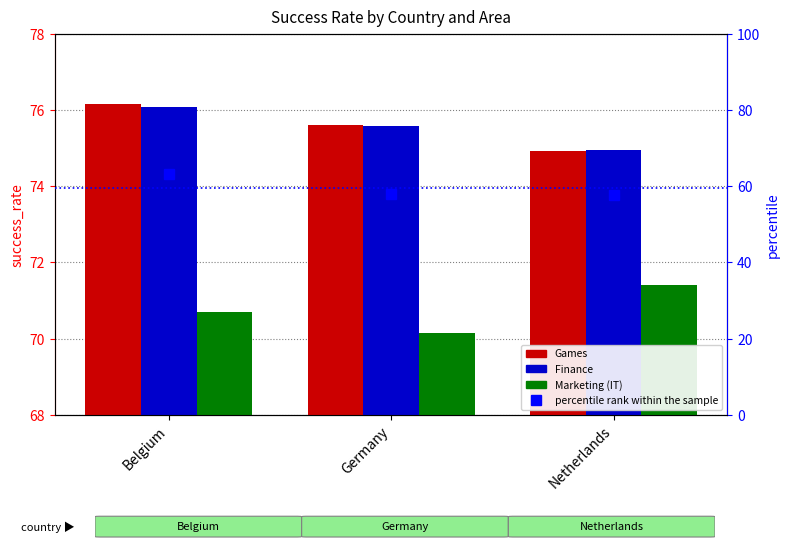

Rank the series at Netherlands from lowest to highest value.

percentile rank within the sample, Marketing, Games, Finance